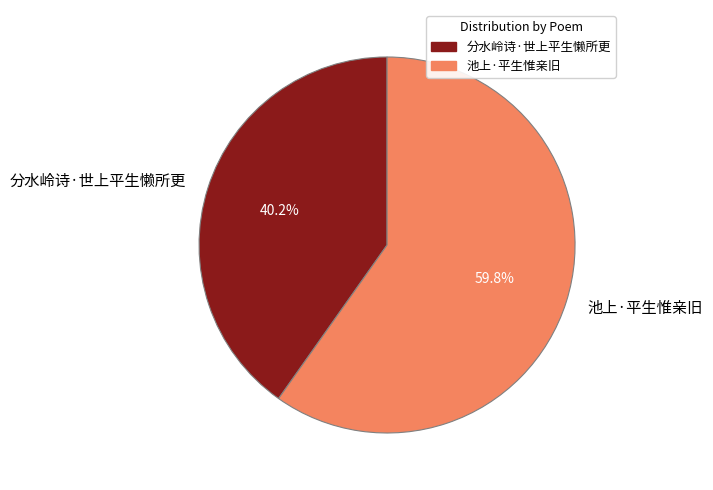

Which slice represents more than half of the pie?

池上·平生惟亲旧